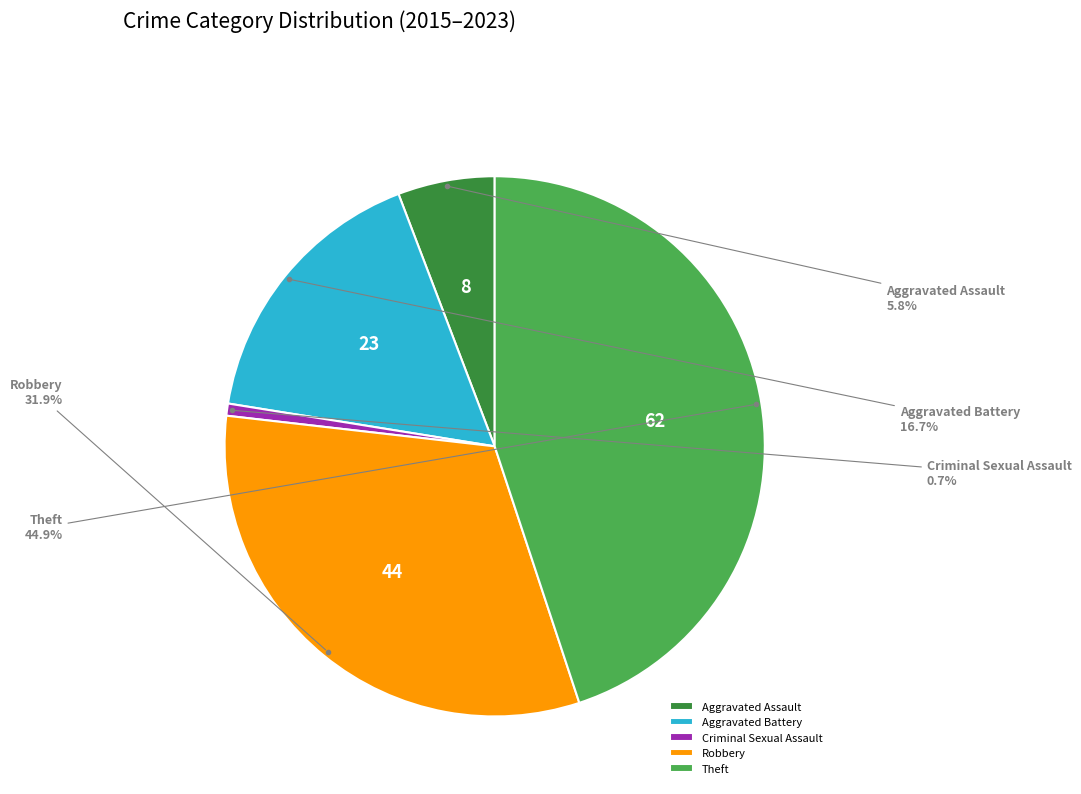

What percentage is the Criminal Sexual Assault slice, to the nearest percent?

1%